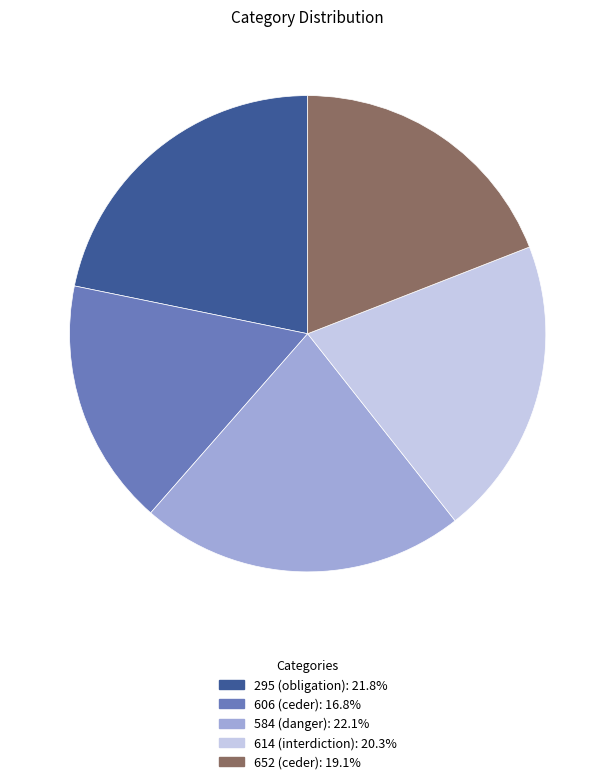

Does 614 represent more than half of the total?

No